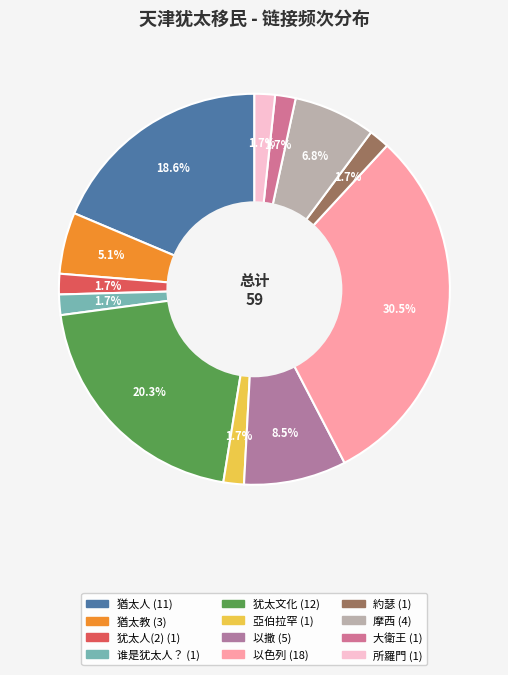

To the nearest percent, what is the combined percentage of 犹太人(2) and 以色列?

32%